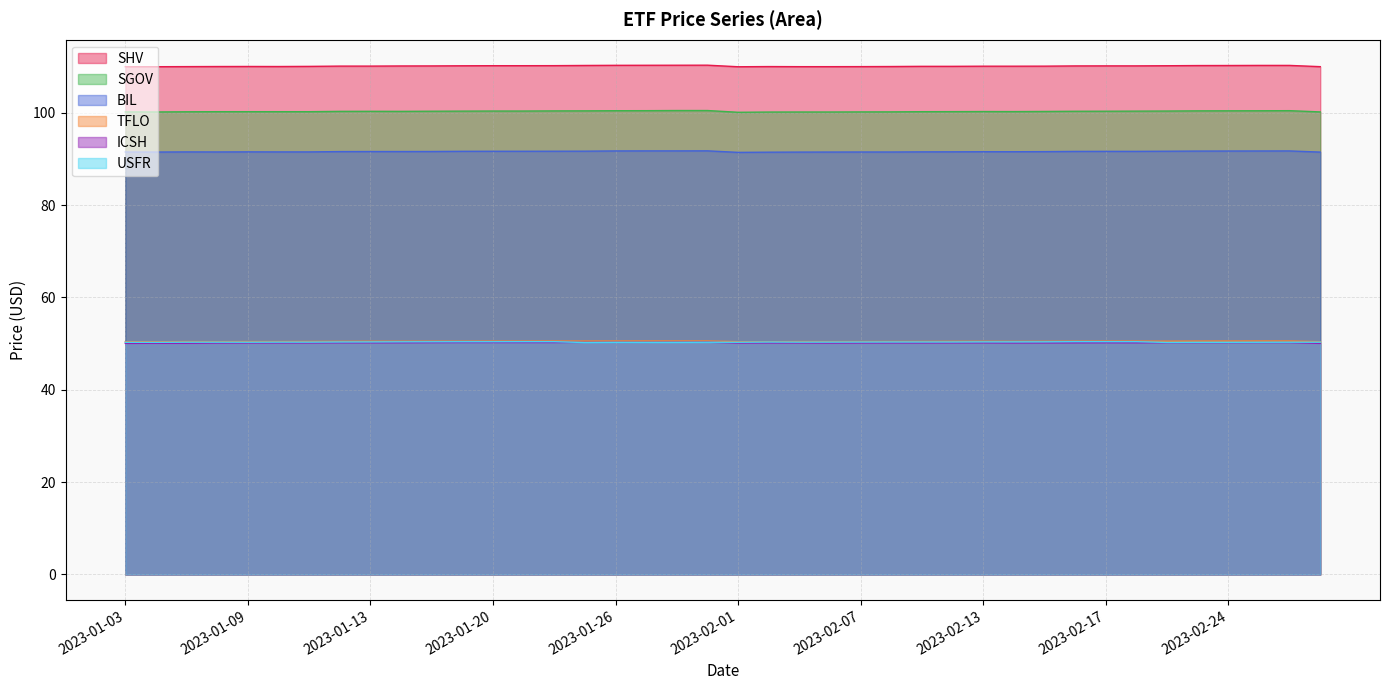

At how many categories does at least one series exceed 68?

40